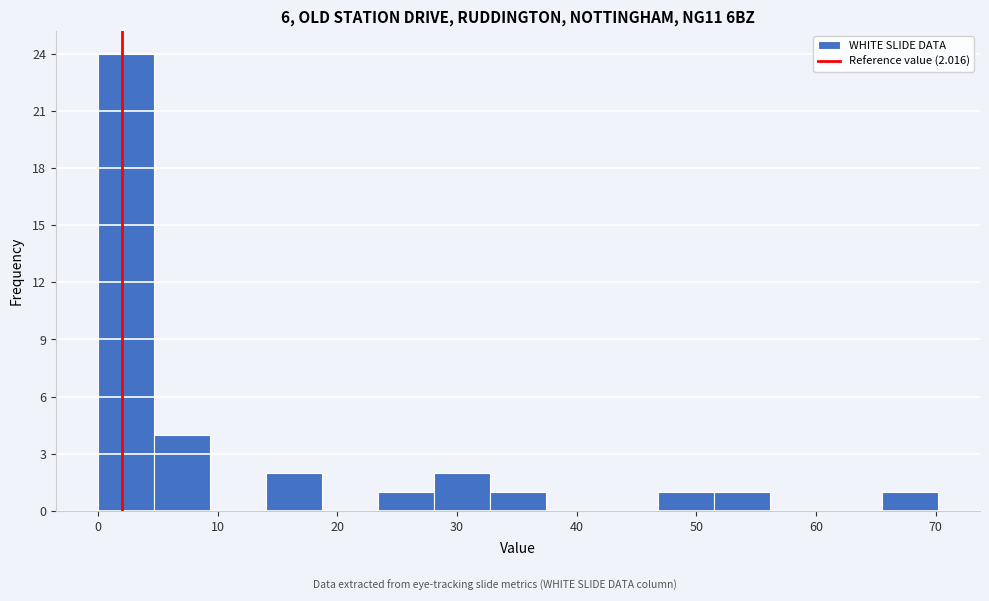

Which range on the x-axis has the tallest bar?

0 to 5